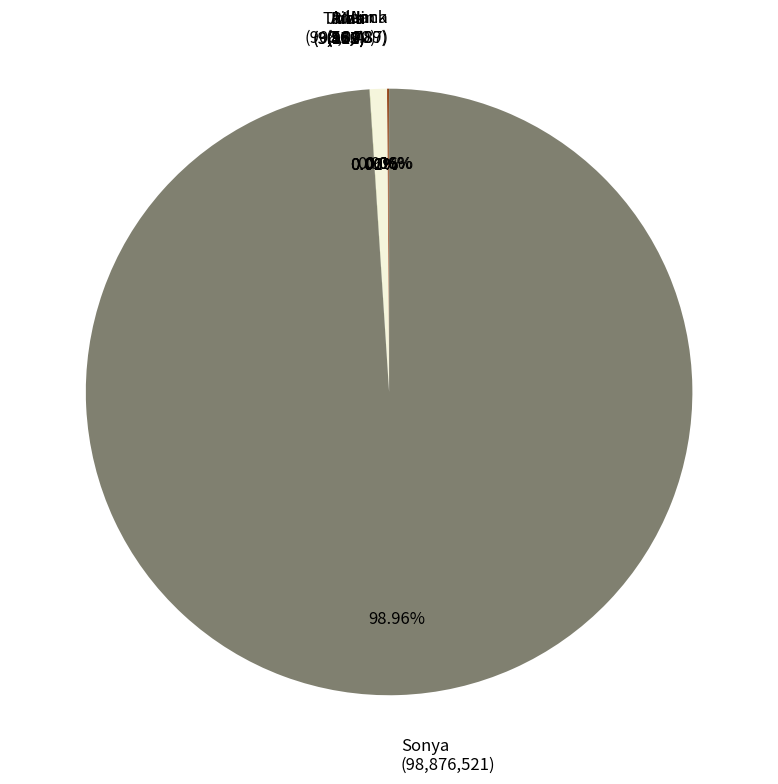

Rank the categories by value from lowest to highest.

Tania, Rida, Mali, John, Anna, Jack, Adam, Sonya